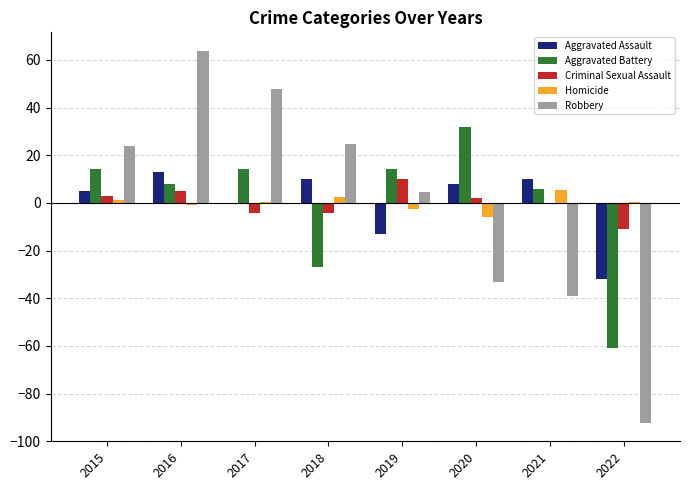

What is the greatest value displayed?

63.8